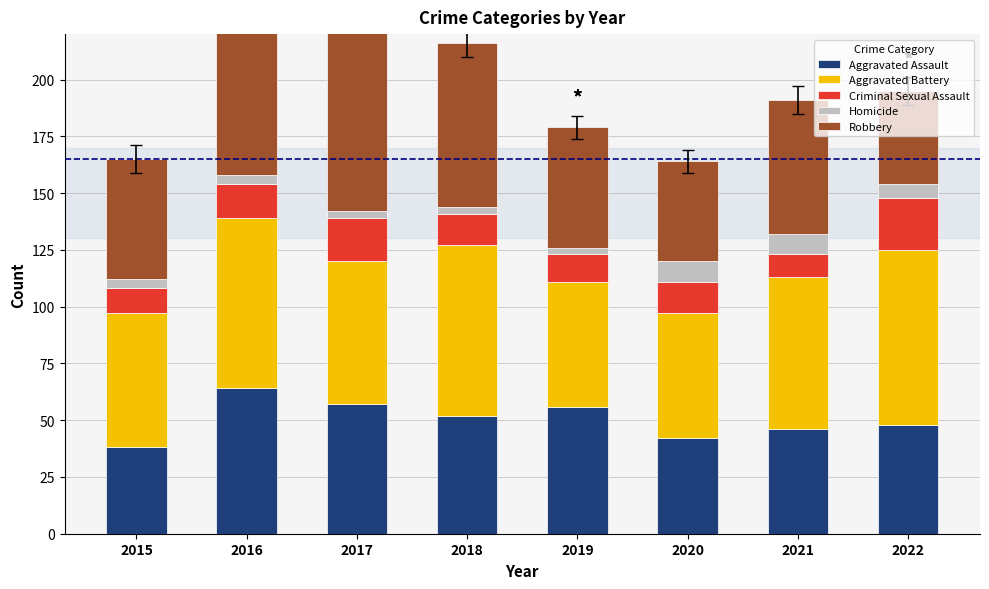

What are all the series names shown in the legend?

Aggravated Assault, Aggravated Battery, Criminal Sexual Assault, Homicide, Robbery